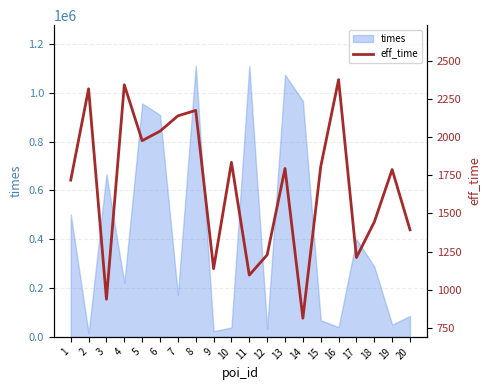

What is the difference between the second highest and minimum values?

1526